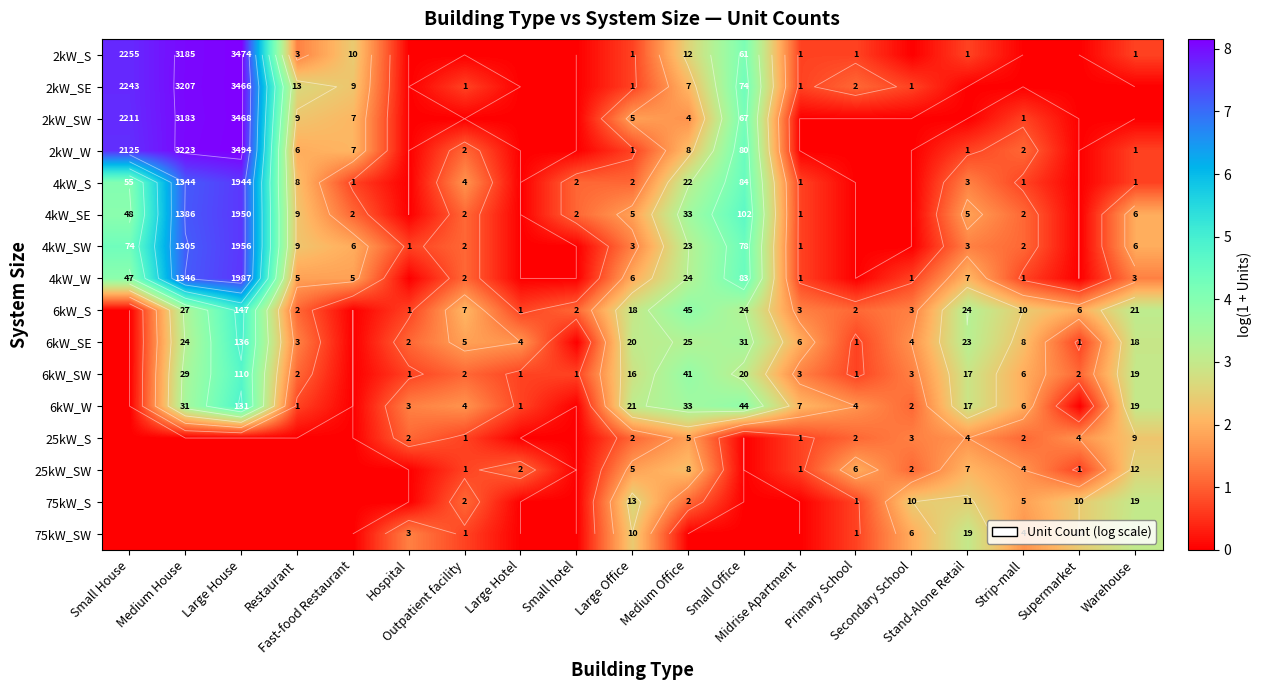

Rank the series at Small Office from highest to lowest value.

4kW_SE, 4kW_S, 4kW_W, 2kW_W, 4kW_SW, 2kW_SE, 2kW_SW, 2kW_S, 6kW_W, 6kW_SE, 6kW_S, 6kW_SW, 25kW_S, 25kW_SW, 75kW_S, 75kW_SW